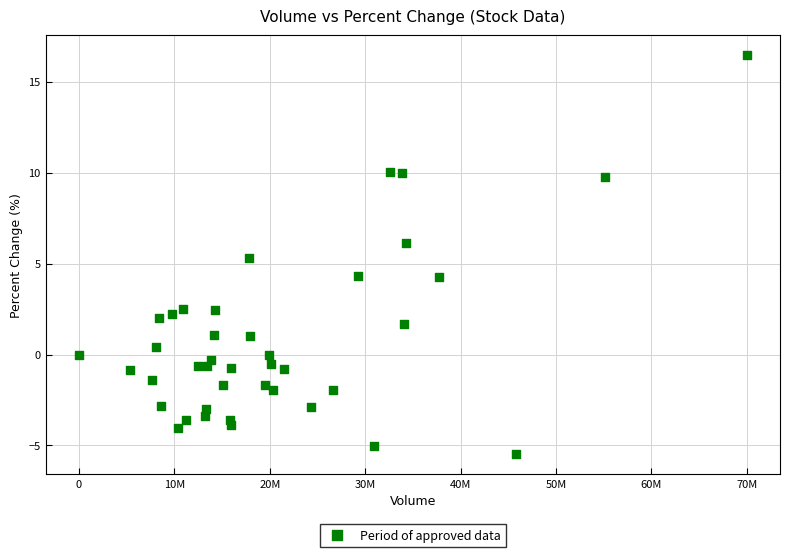

What is the range of Y values (max minus min)?

21.9